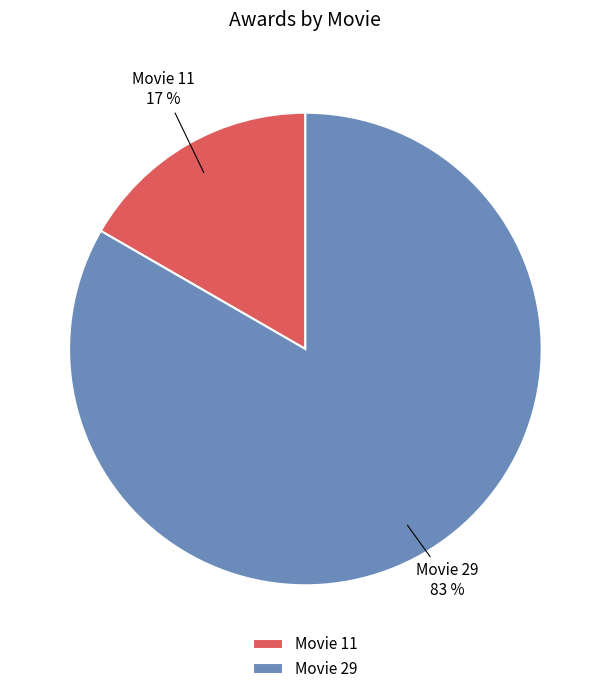

To the nearest percent, what is the average slice percentage?

50%